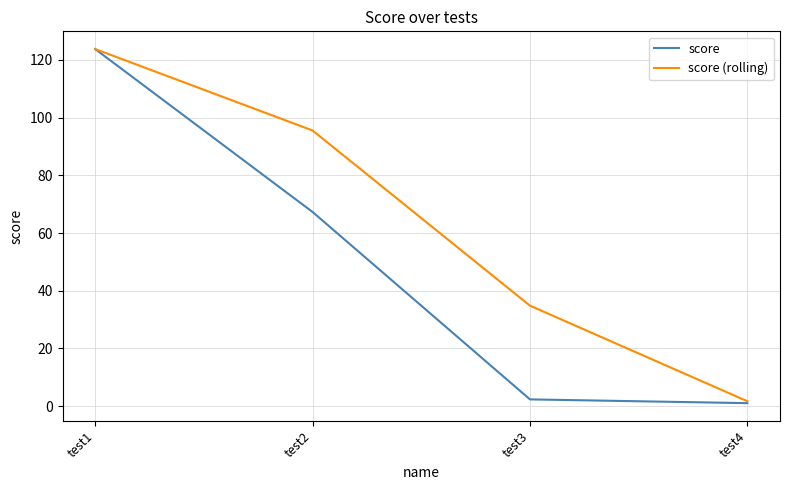

Is it true that score (rolling) equals 123.8 at test1?

True